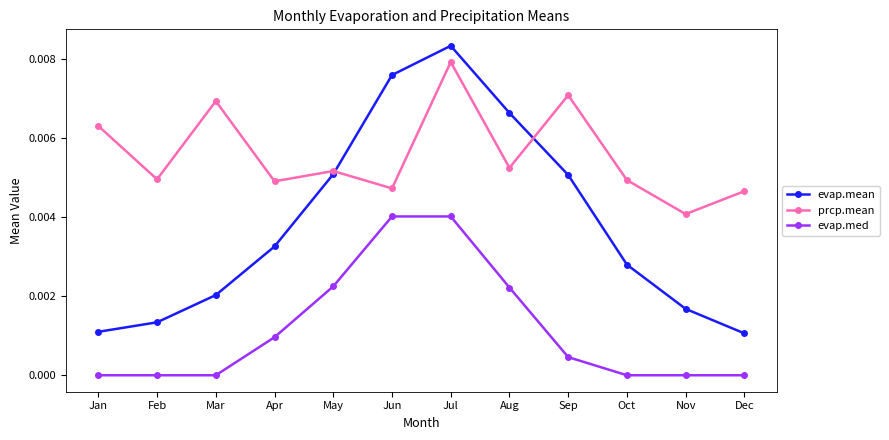

At which category is the sum across all series the highest?

Jul